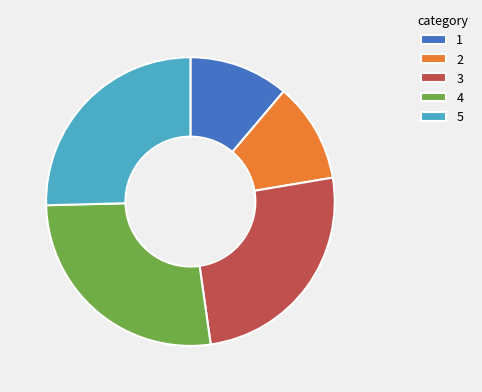

Combined, do 5 and 4 account for over 50%?

Yes